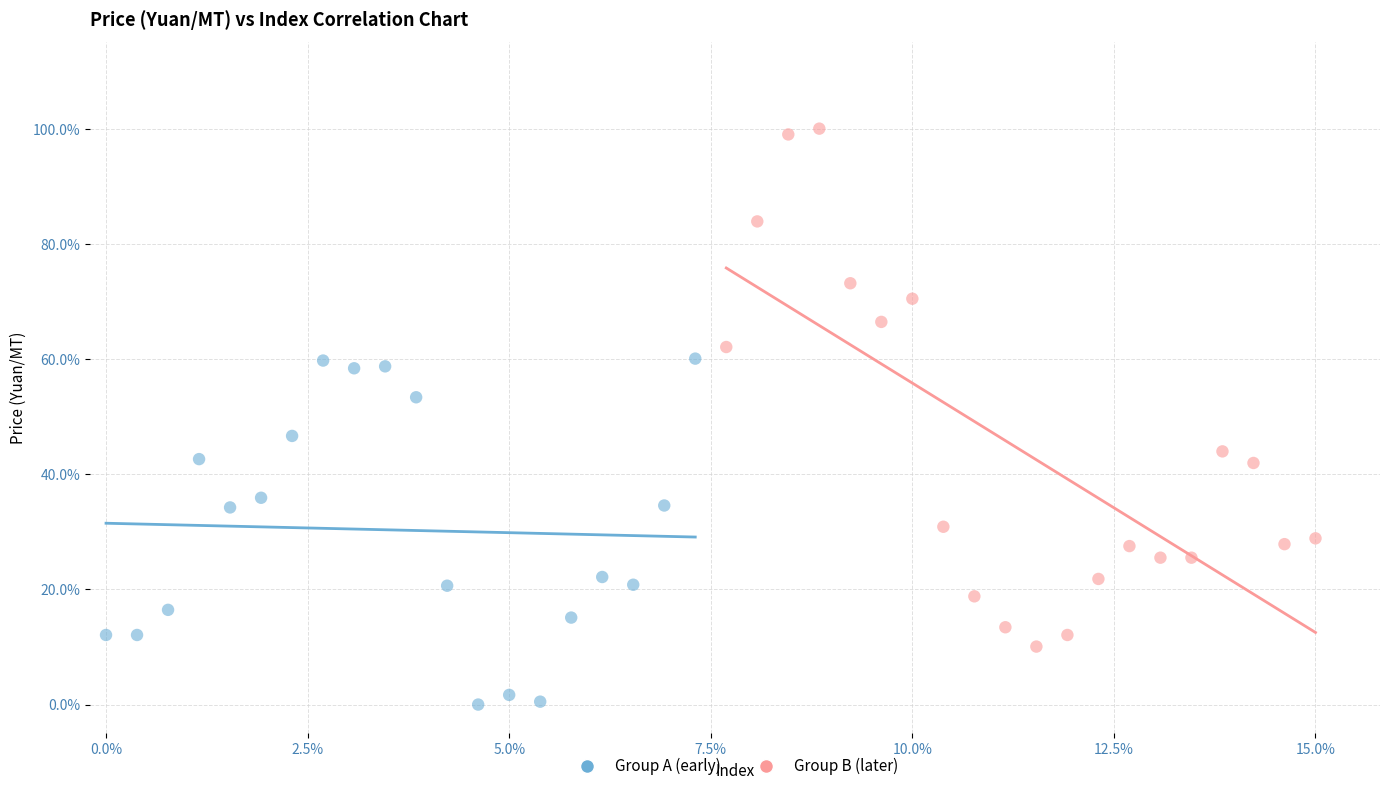

What are all the series names shown in the legend?

Group A (early), Group B (later)